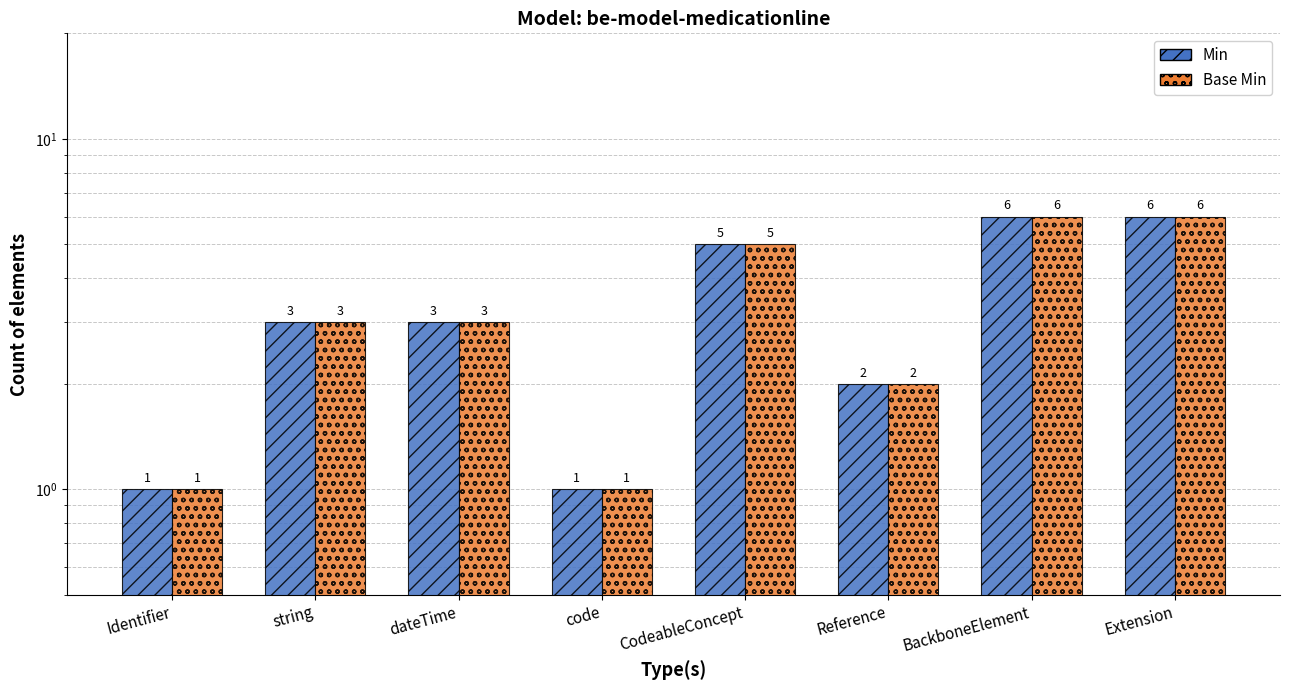

Rank the series by their maximum value, from highest to lowest.

Min, Base Min